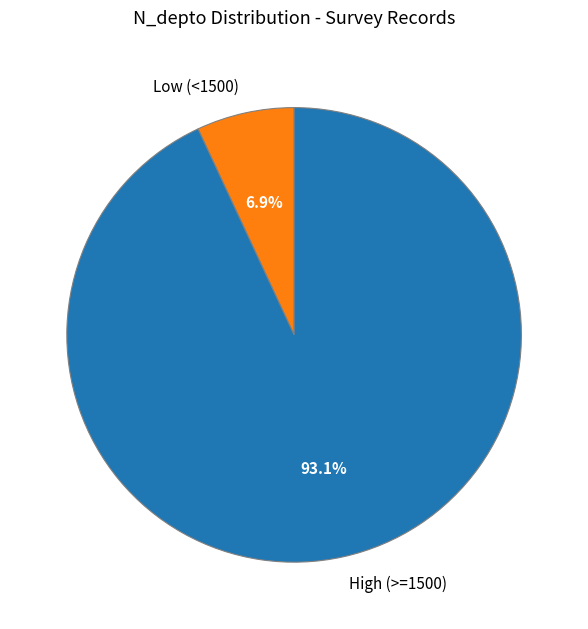

How many slices are in this pie chart?

2